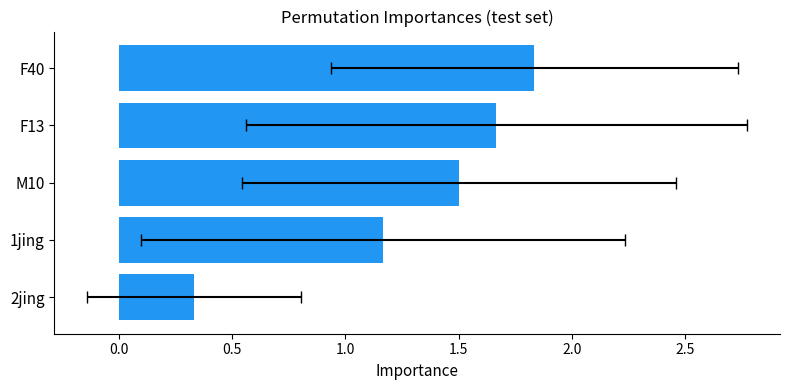

How many values are between 1 and 2?

4